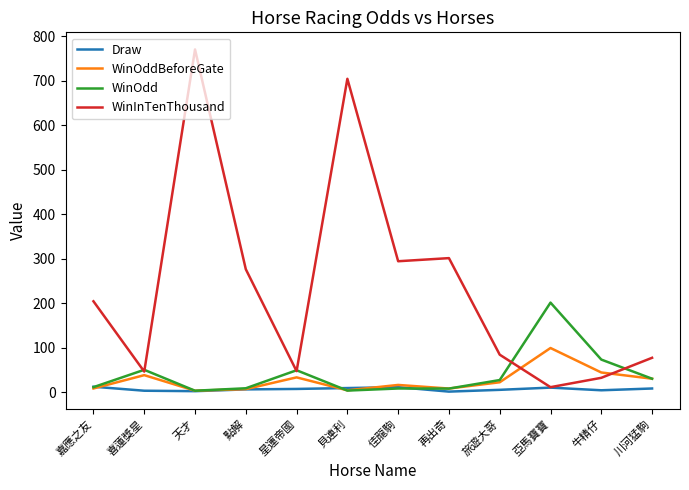

What is the difference between the second highest and minimum values in the WinInTenThousand series?

693.0